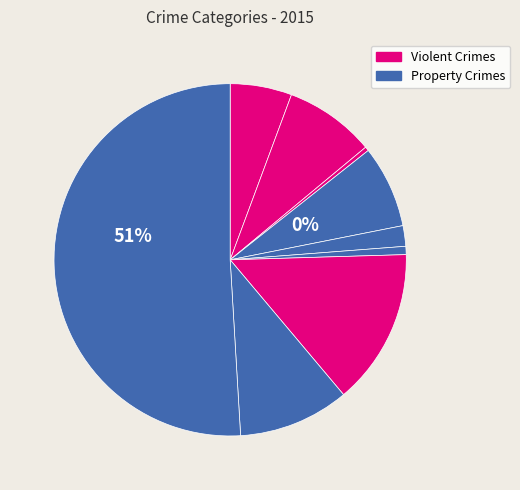

How many segments does this pie chart have?

9